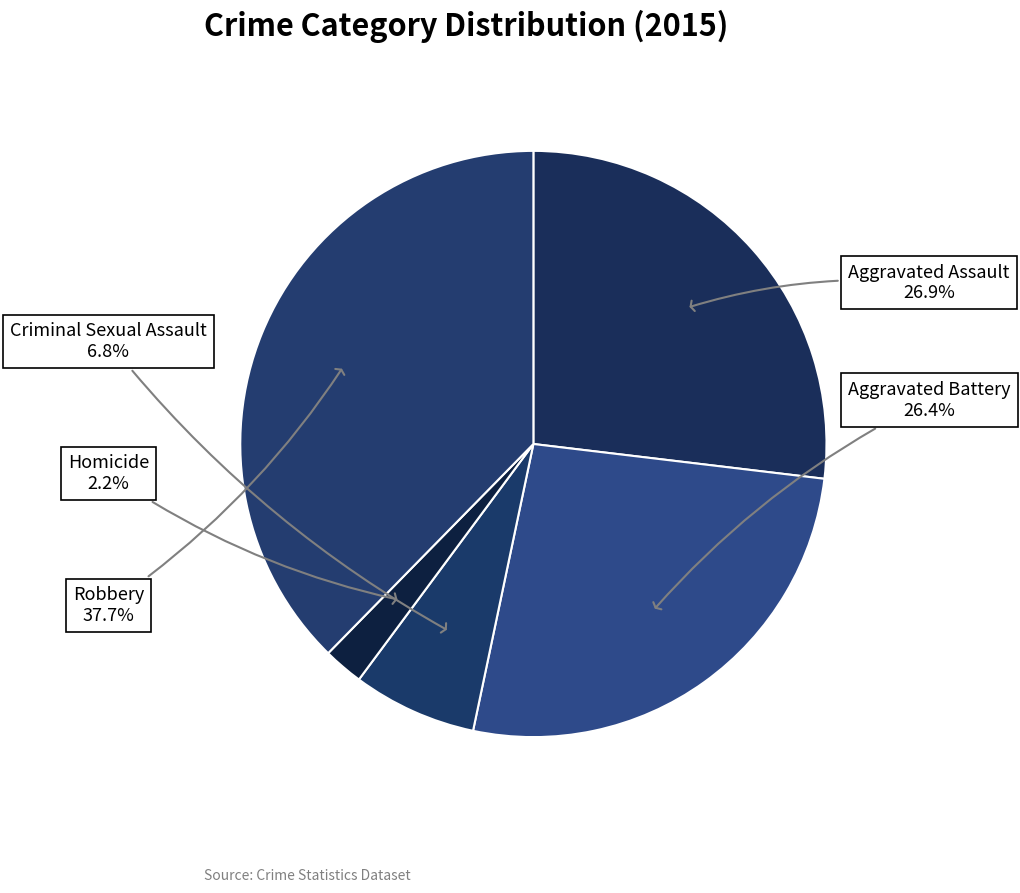

Is the sum of Aggravated Assault and Homicide greater than half?

No